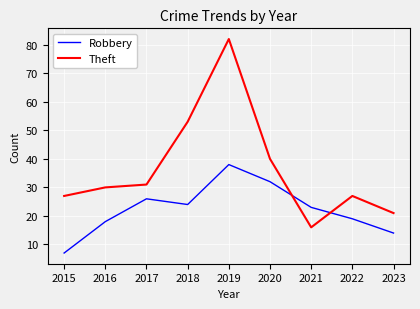

At how many categories does at least one series exceed 41?

2